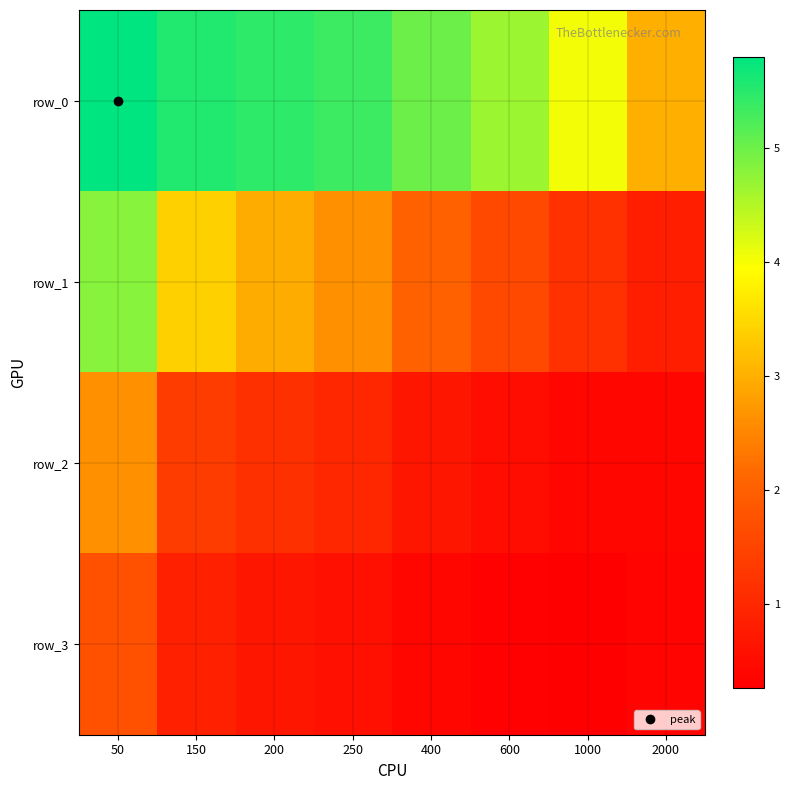

Rank the series by their maximum value, from highest to lowest.

row_0, row_1, row_2, row_3